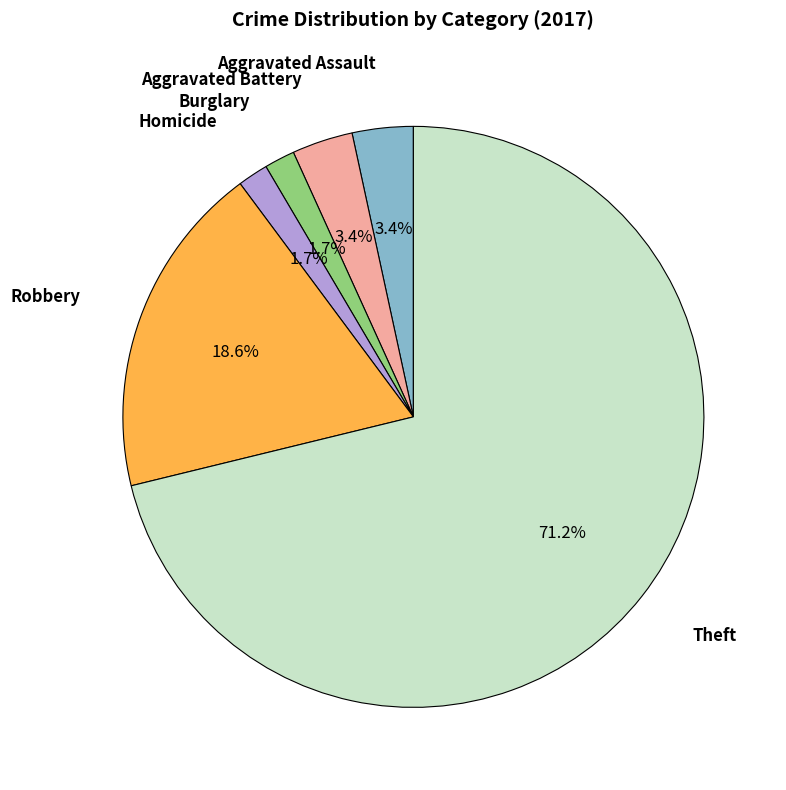

Is there a majority slice in this chart?

Yes